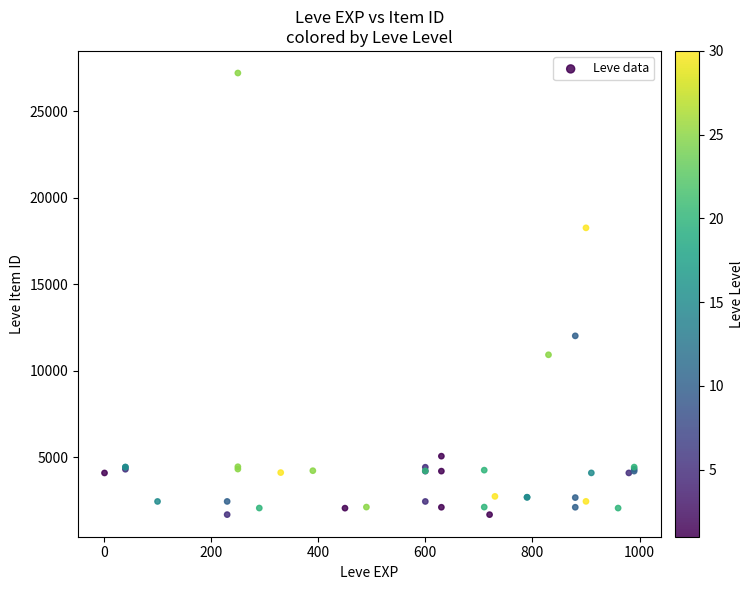

What Y value in the scatter plot is closest to 14448?

12018